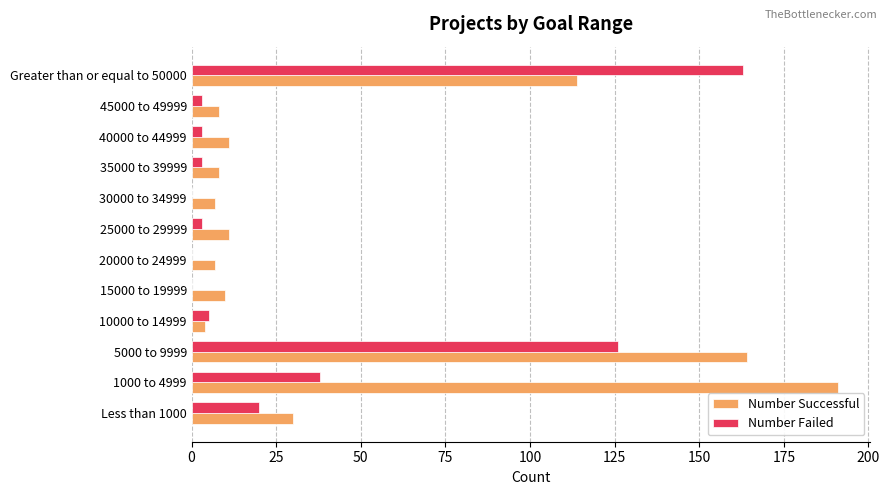

Which series has the largest total across all categories?

Number Successful